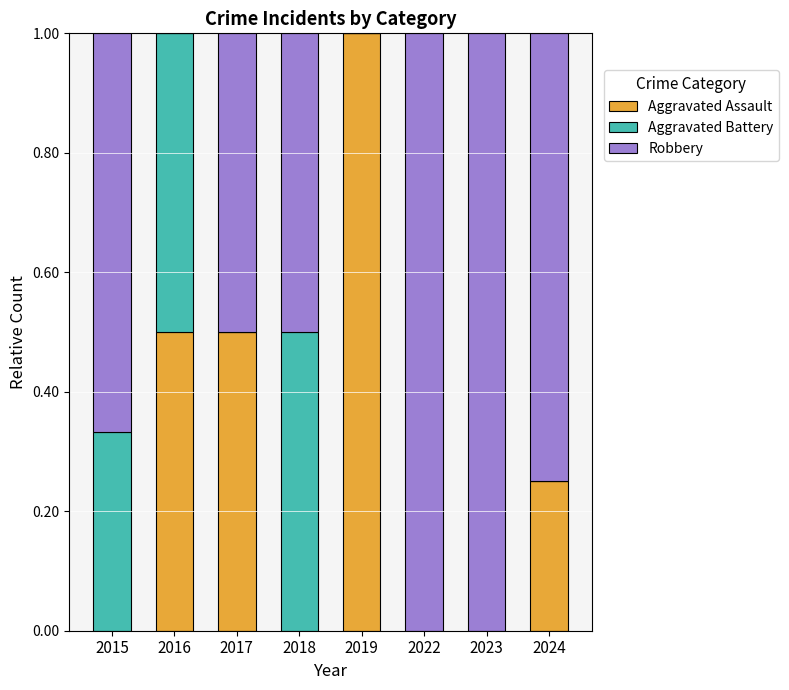

What is the total value across all series at 2017?

1.0